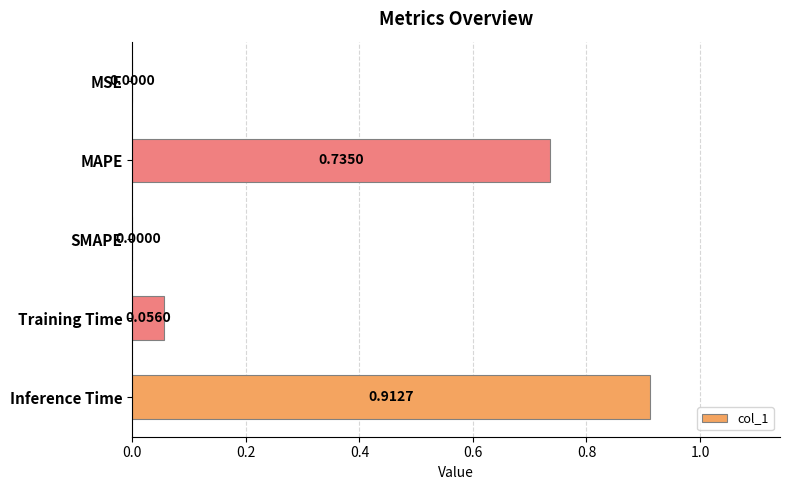

Between MAPE and MSE, which is larger?

MAPE